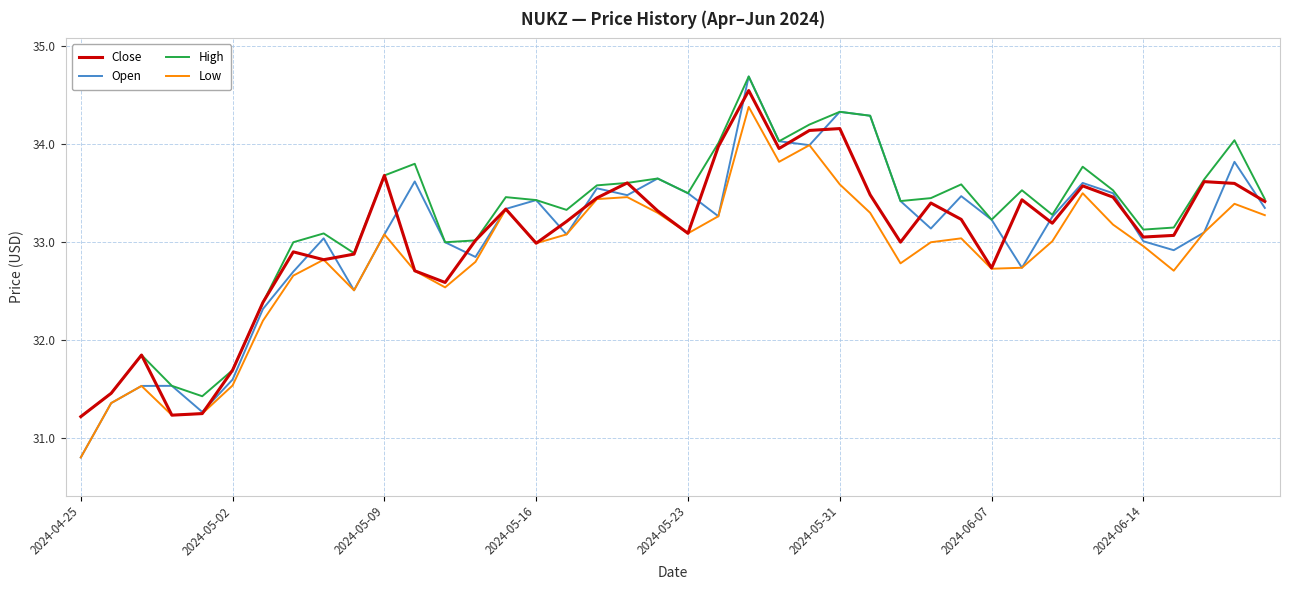

What is the minimum value shown in the chart?

30.8